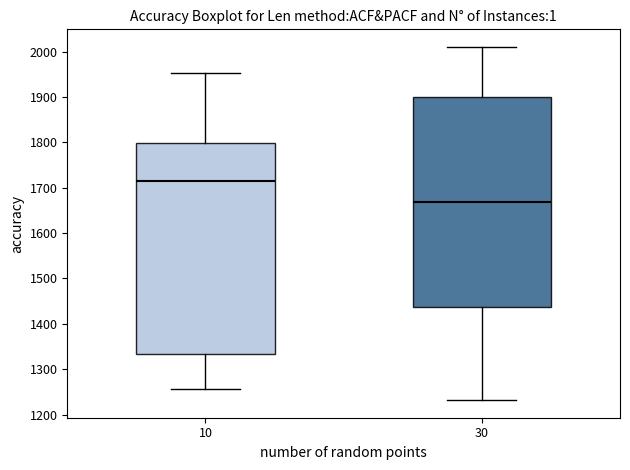

Reading left to right, read every box against the y-axis: the position of its median line, the range the box covers, and the ends of its whiskers. The values are not printed on the chart, so give them approximately, as read against the axis.

10: median 1710, box 1330 to 1800, whiskers 1260 to 1950
30: median 1670, box 1440 to 1900, whiskers 1230 to 2010